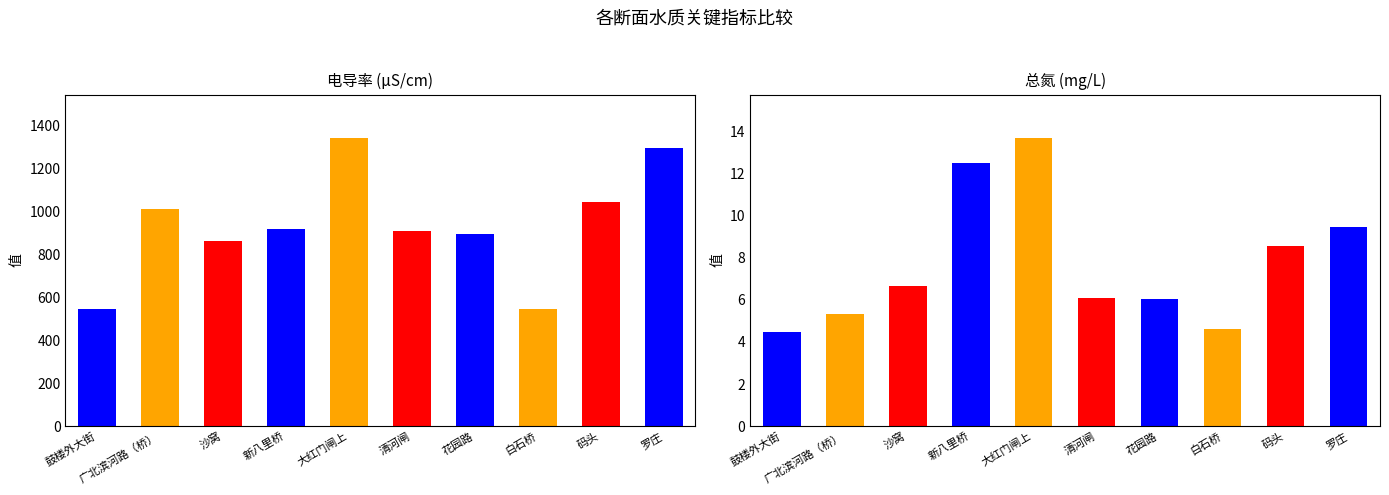

What is the spread (max minus min) of values at 码头?

1034.2